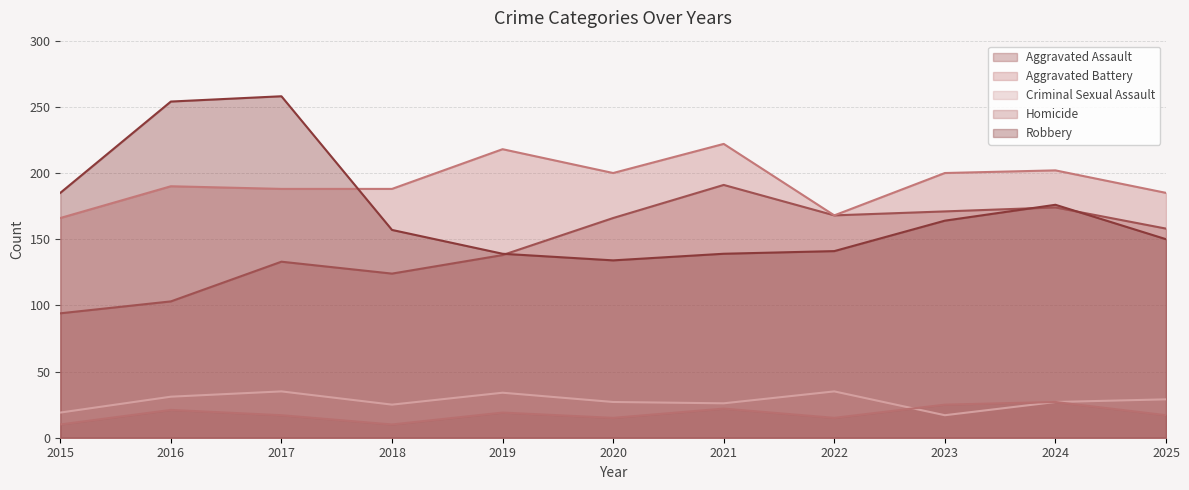

Reading right to left, transcribe all the data shown in this chart.

Aggravated Assault: 158	174	171	168	191	166	138	124	133	103	94
Aggravated Battery: 185	202	200	168	222	200	218	188	188	190	166
Criminal Sexual Assault: 29	27	17	35	26	27	34	25	35	31	19
Homicide: 17	27	25	15	22	15	19	10	17	21	10
Robbery: 150	176	164	141	139	134	139	157	258	254	185